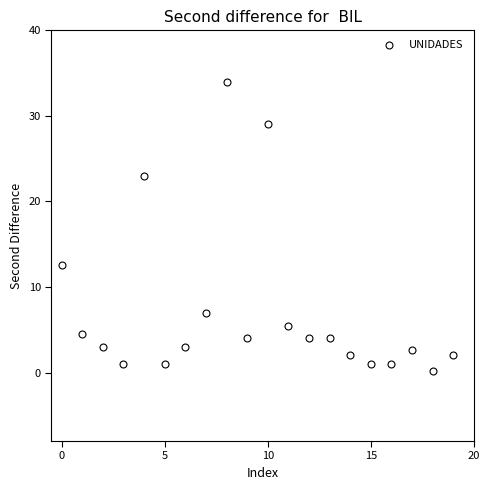

What is the range of Y values (max minus min)?

33.8